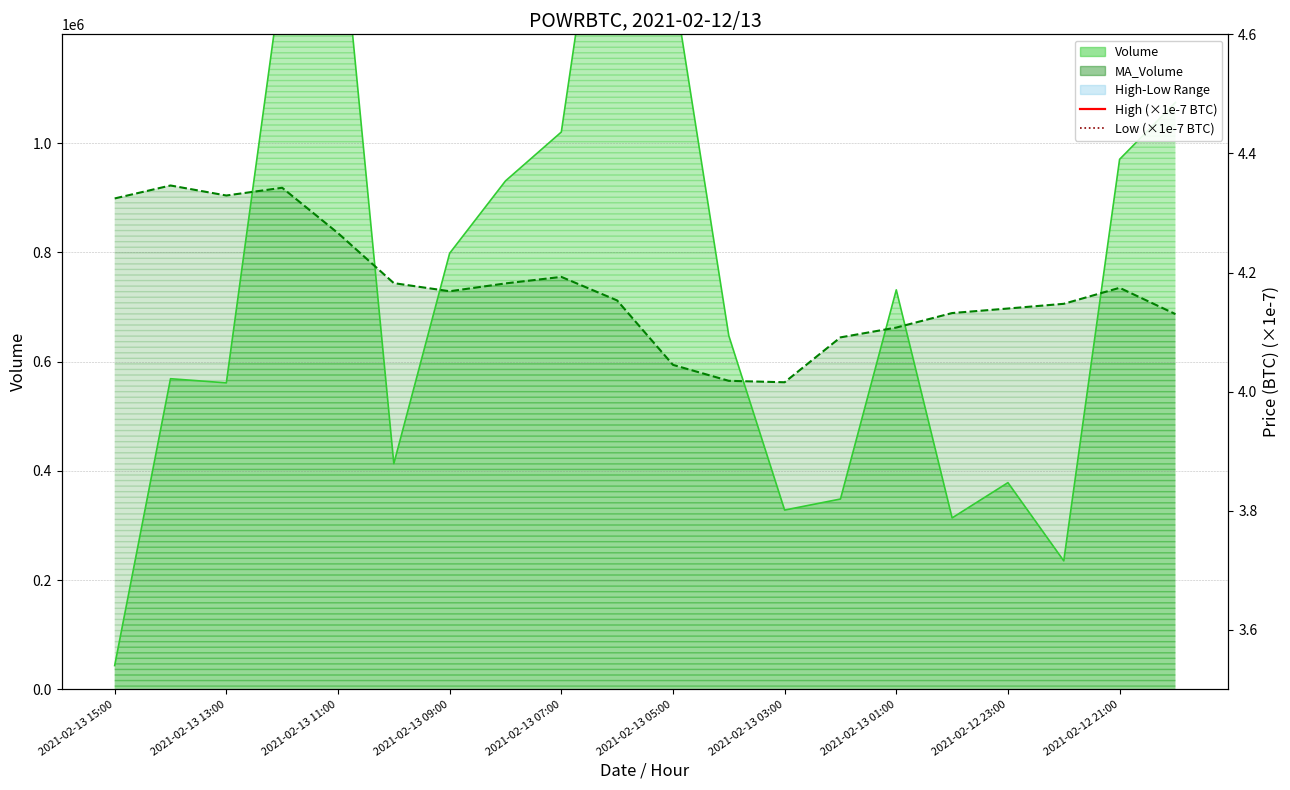

What position from the left is 13?

14